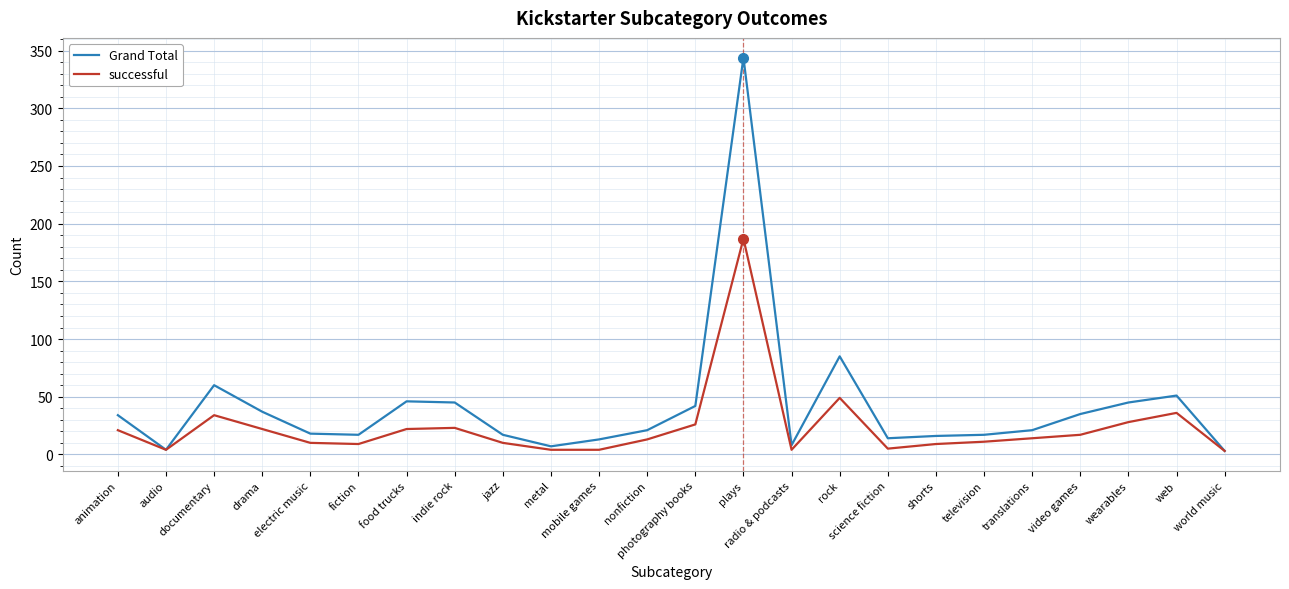

True or false: successful has more than 2 points higher than both neighbors.

True